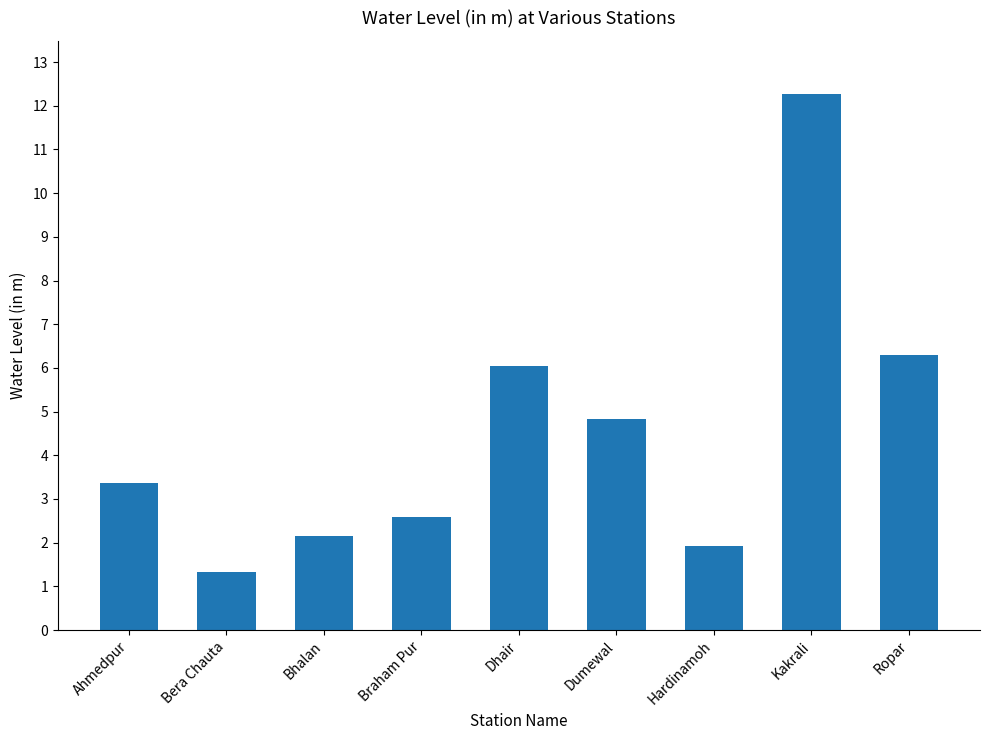

List the labels in order of value, largest first.

Kakrali, Ropar, Dhair, Dumewal, Ahmedpur, Braham Pur, Bhalan, Hardinamoh, Bera Chauta